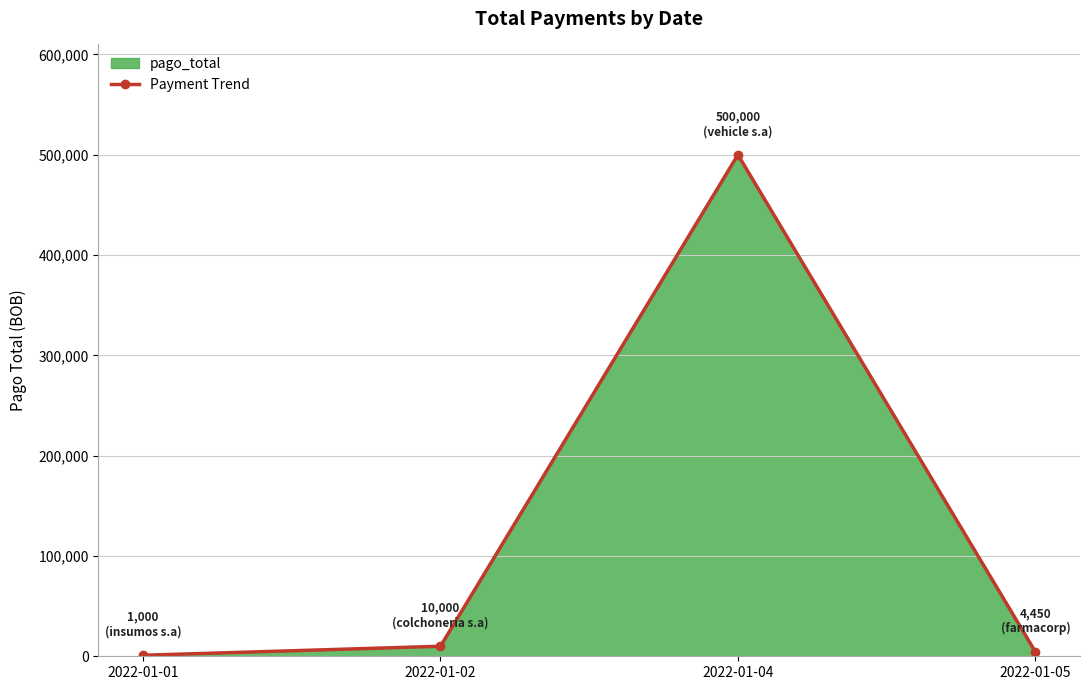

At which category does the data reach its first local peak?

2022-01-04